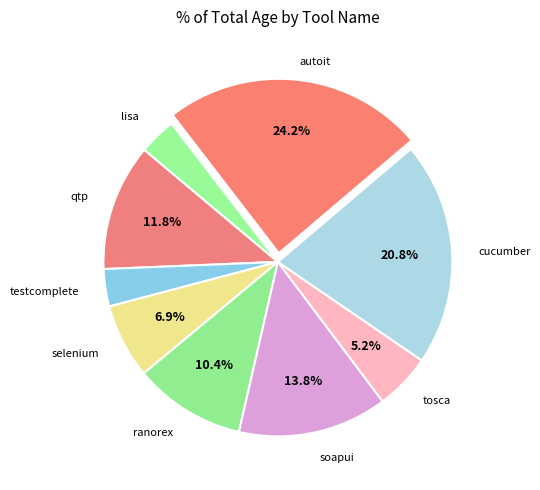

What portion of the pie excludes ranorex?

89.6%